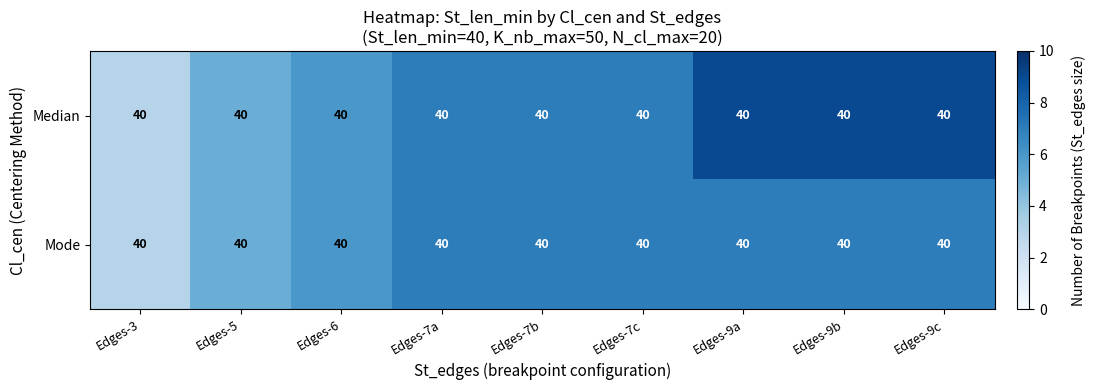

List the labels in order of Median value, largest first.

Edges-9a, Edges-9b, Edges-9c, Edges-7a, Edges-7b, Edges-7c, Edges-6, Edges-5, Edges-3